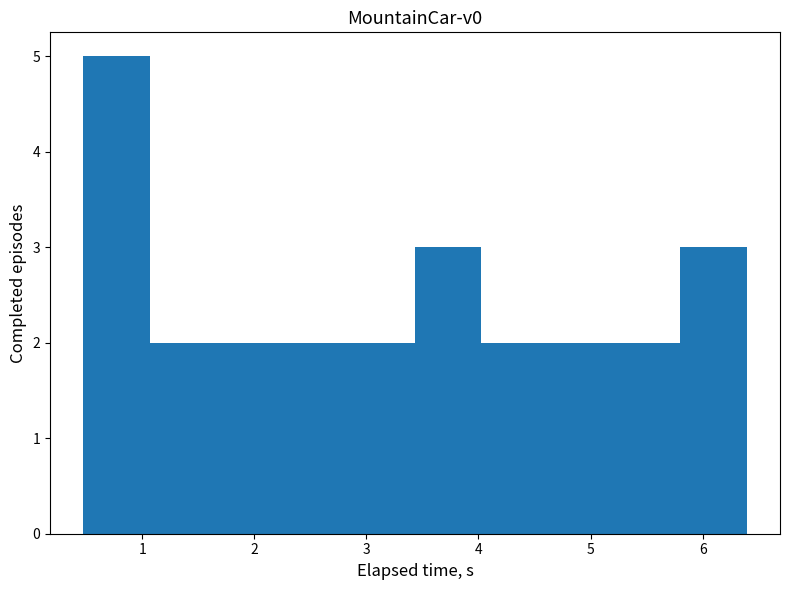

How tall is the bar that spans 1.7 to 2.2 on the x-axis? Neither the bar edges nor the heights are printed on the chart, so give them approximately, as read against the axes.

2